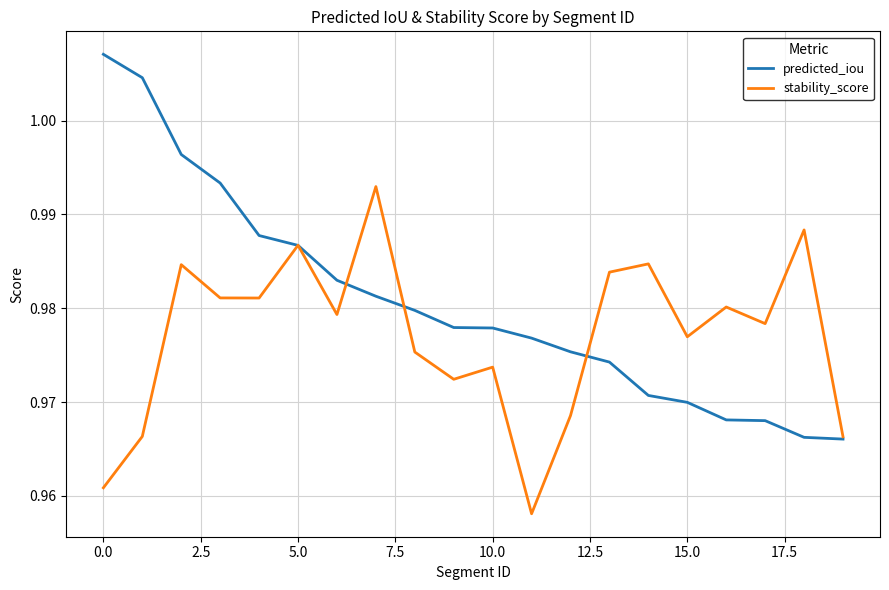

Rank the series by their maximum value, from lowest to highest.

stability_score, predicted_iou